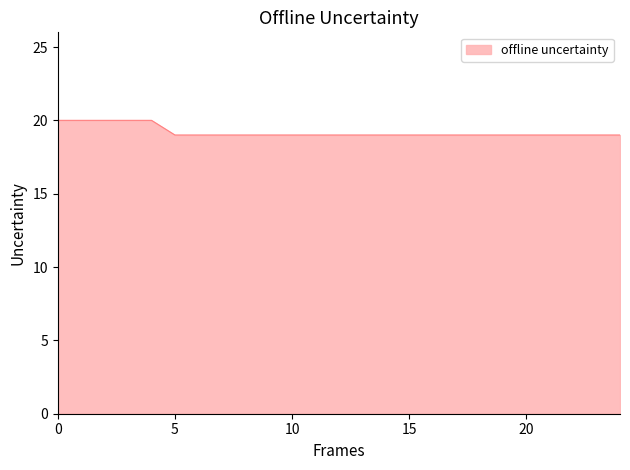

What is the maximum value shown in the chart?

20